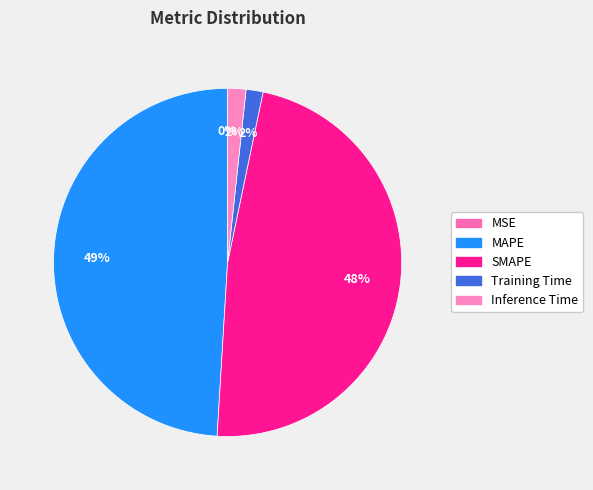

Count the number of slices in the pie.

5